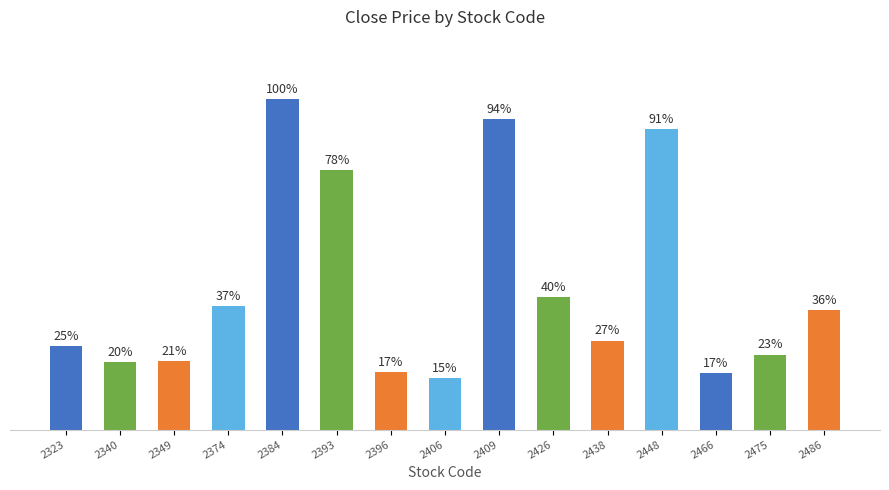

Rank the categories by value from lowest to highest.

2406, 2466, 2396, 2340, 2349, 2475, 2323, 2438, 2486, 2374, 2426, 2393, 2448, 2409, 2384